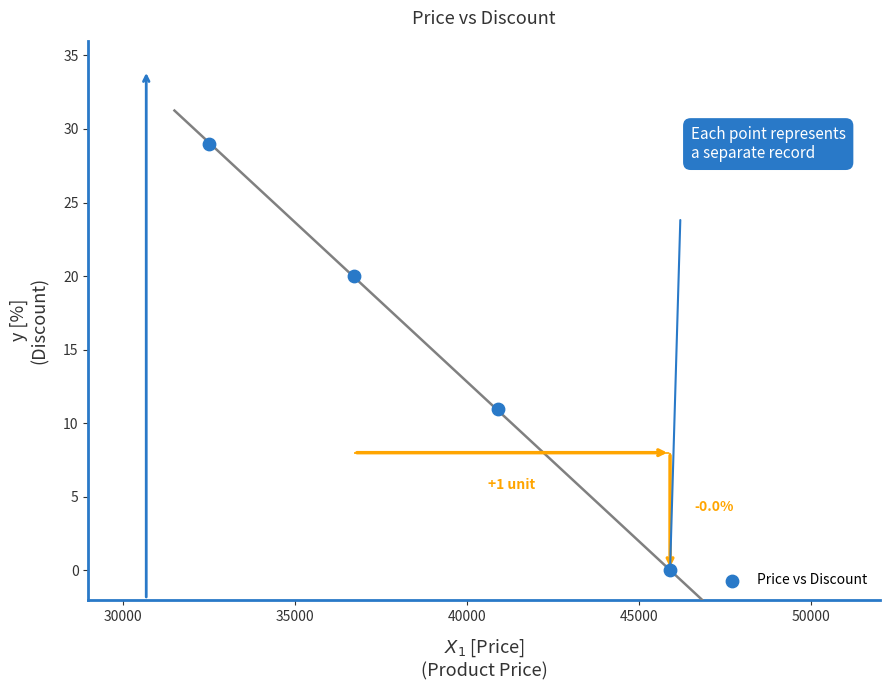

What is the range of Y values (max minus min)?

29